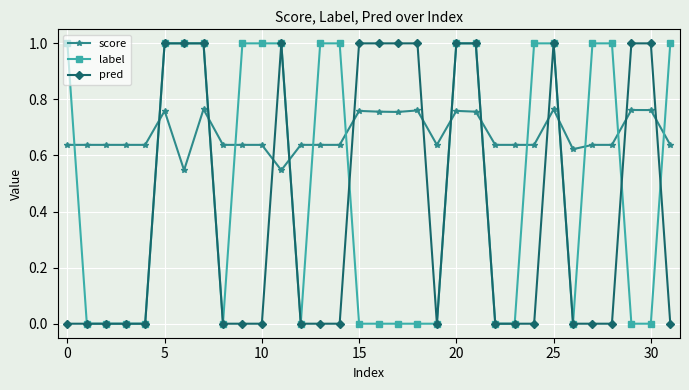

What is the difference between the maximum and minimum values in the label series?

1.0